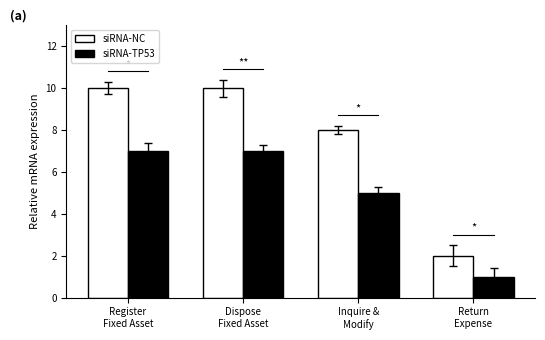

Reading right to left, list all the values displayed in this chart.

siRNA-NC: Return
Expense=2	Inquire &
Modify=8	Dispose
Fixed Asset=10	Register
Fixed Asset=10
siRNA-TP53: Return
Expense=1	Inquire &
Modify=5	Dispose
Fixed Asset=7	Register
Fixed Asset=7